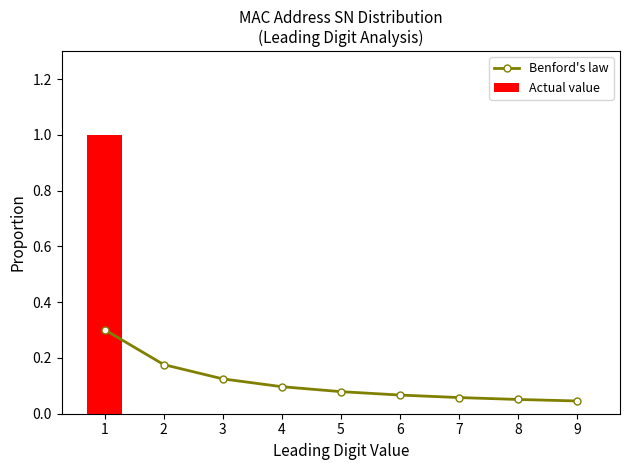

Where is Actual value nearest to the value 0?

2